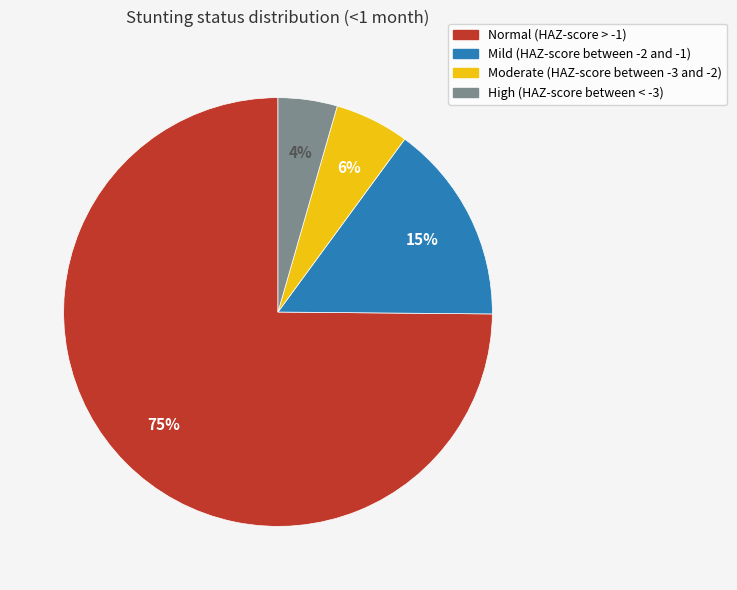

To the nearest percent, what percentage of the pie is Mild (HAZ-score between -2 and -1)?

15%